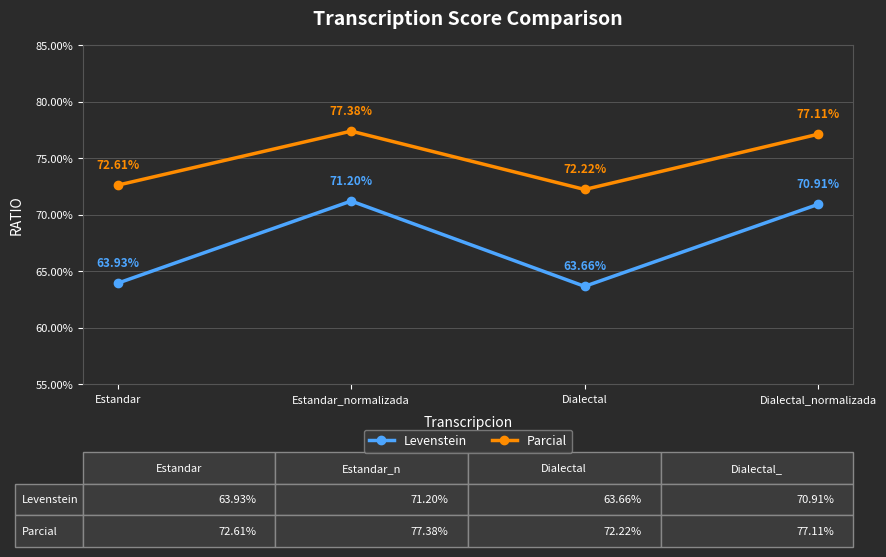

What position from the left is Dialectal?

3